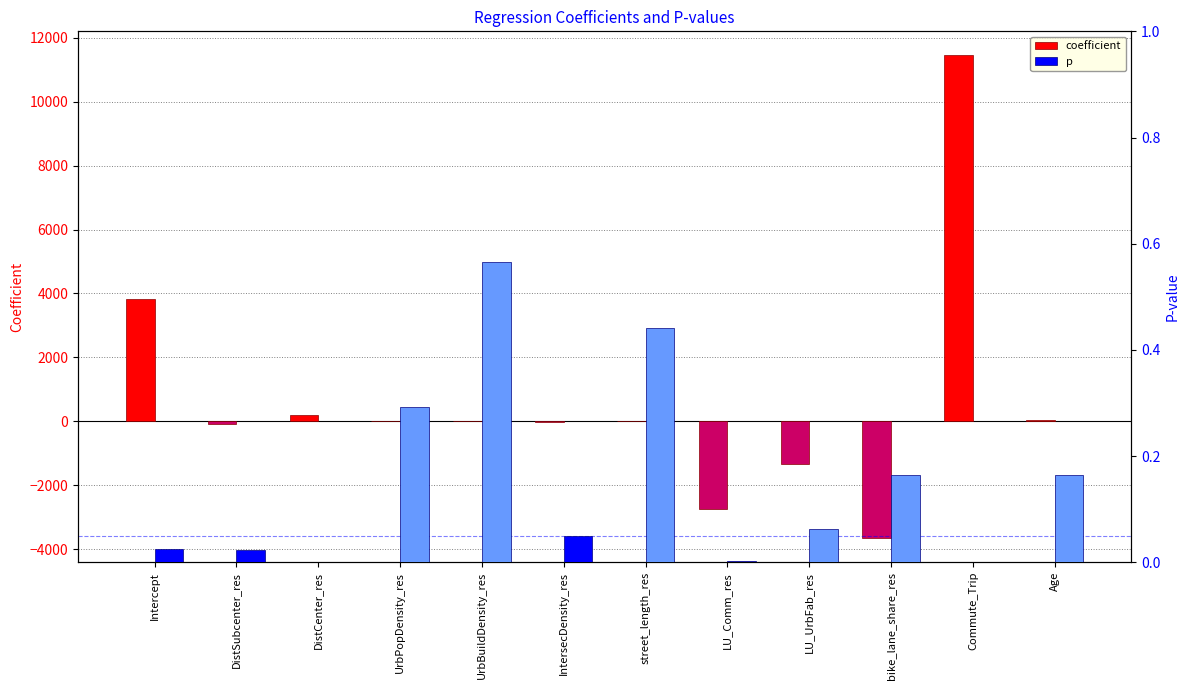

Between LU_Comm_res and Commute_Trip, which series saw the biggest shift?

coefficient